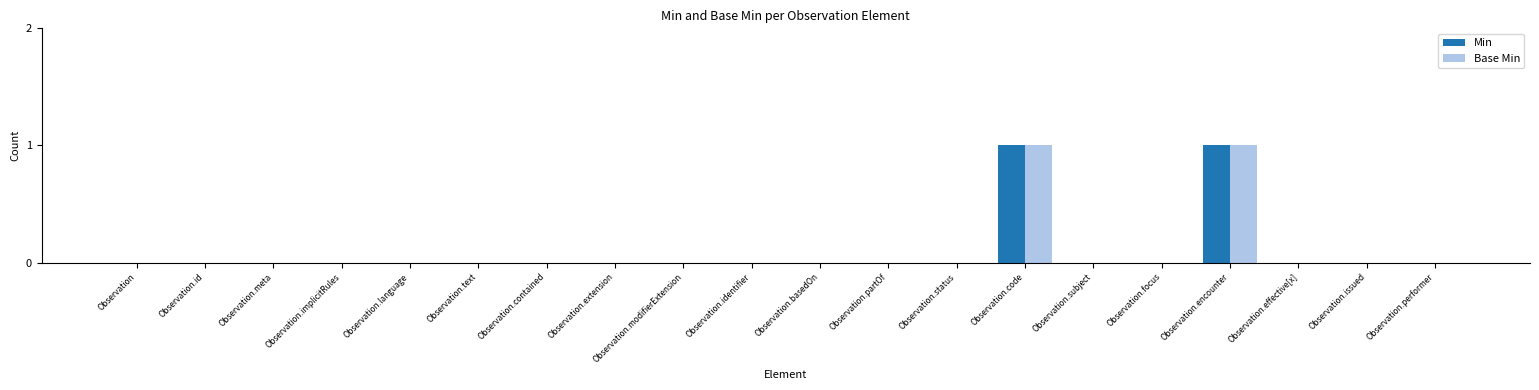

How many categories are shown in the chart?

20